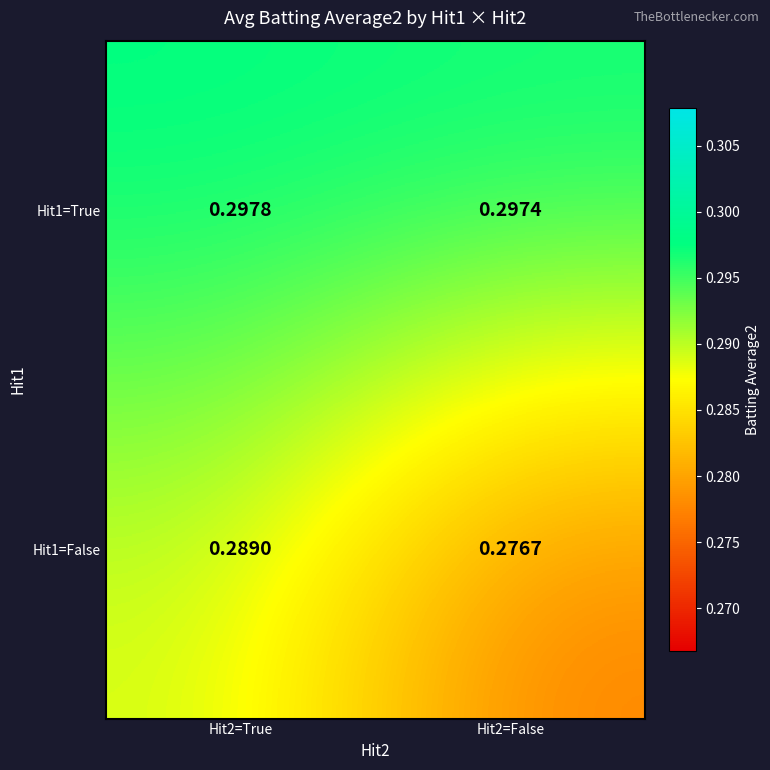

Rank the series at Hit2=False from lowest to highest value.

Hit1=False, Hit1=True